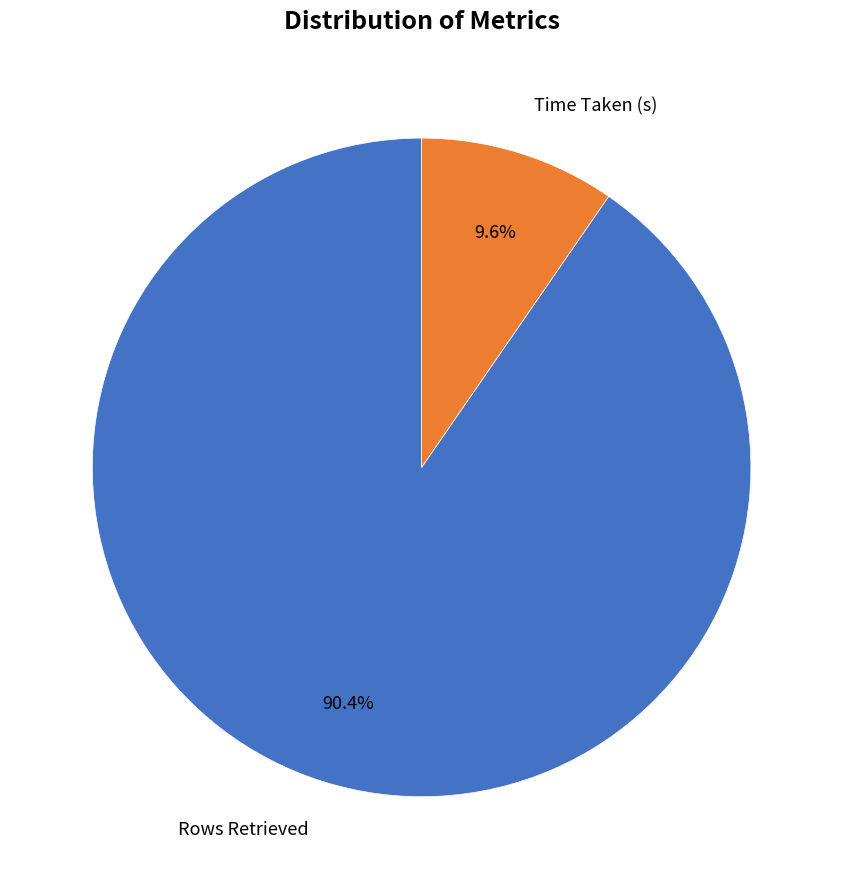

How many slices are in this pie chart?

2